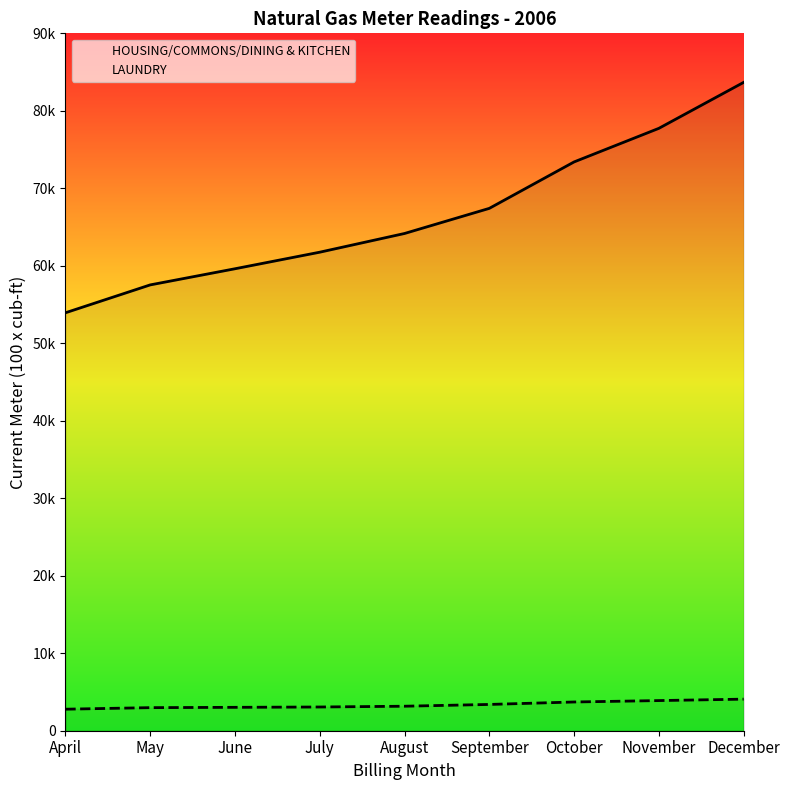

Reading right to left, transcribe all the data shown in this chart.

HOUSING/COMMONS/DINING & KITCHEN: December=83671	November=77739	October=73404	September=67411	August=64169	July=61755	June=59617	May=57534	April=53936
LAUNDRY: December=4075	November=3890	October=3708	September=3391	August=3162	July=3061	June=3019	May=2978	April=2778